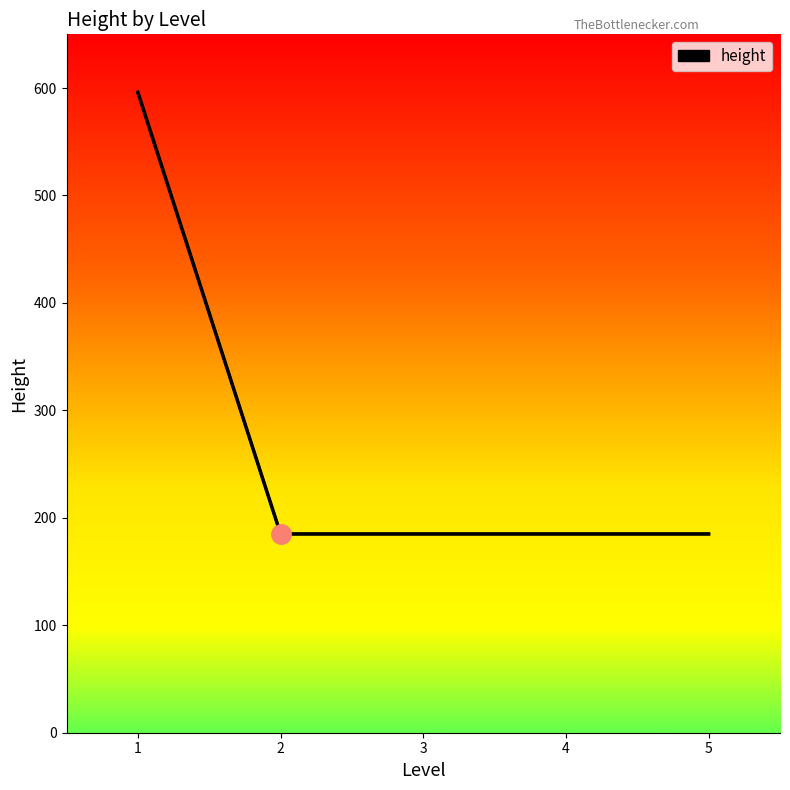

True or false: there are more than 2 points higher than both neighbors.

False